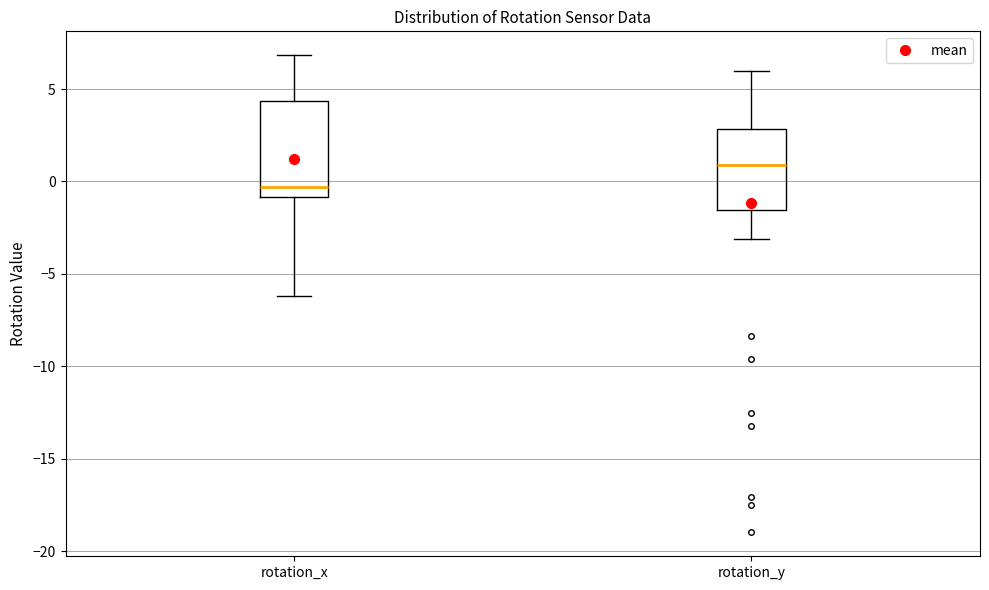

Reading left to right, read every box against the y-axis: the position of its median line, the range the box covers, and the ends of its whiskers. The values are not printed on the chart, so give them approximately, as read against the axis.

rotation_x: median -0.5, box -1.0 to 4.5, whiskers -6.0 to 7.0
rotation_y: median 1.0, box -1.5 to 3.0, whiskers -3.0 to 6.0